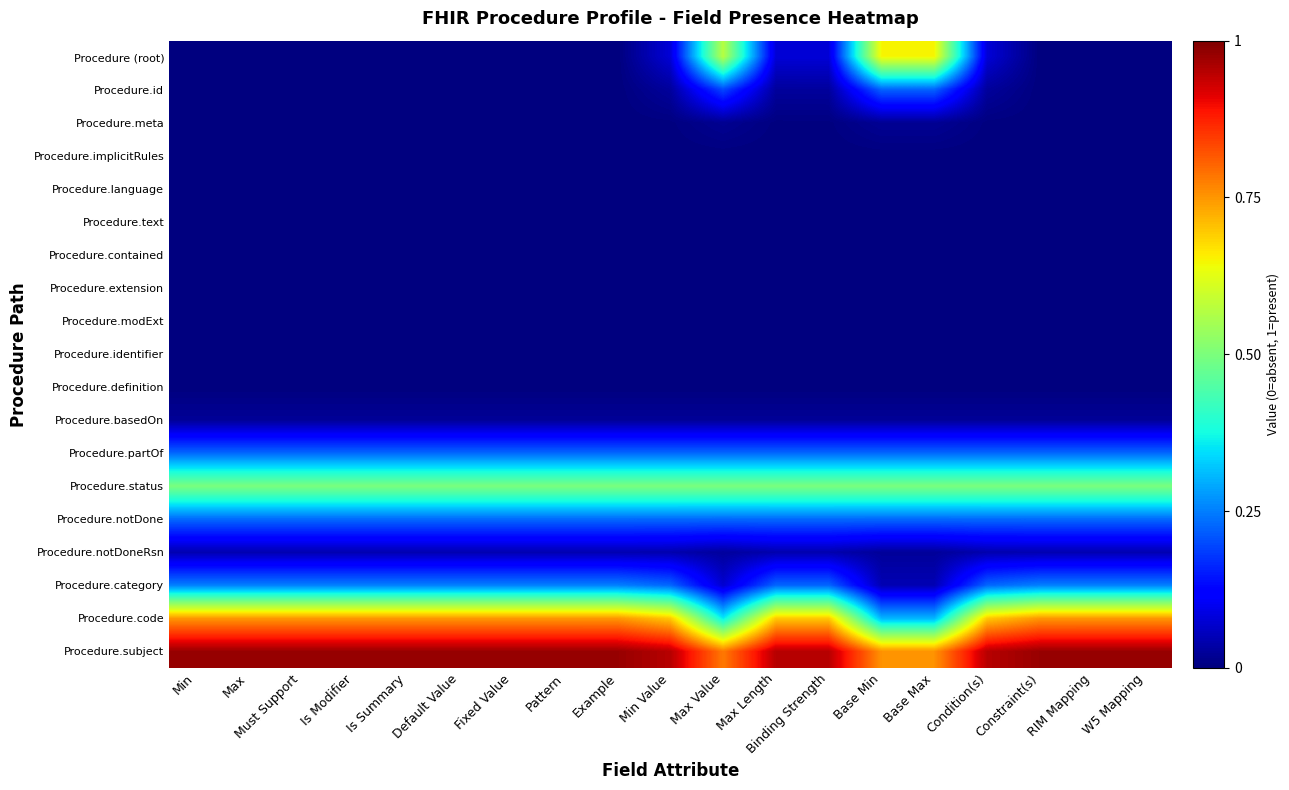

Which category has the lowest value across all series?

Min